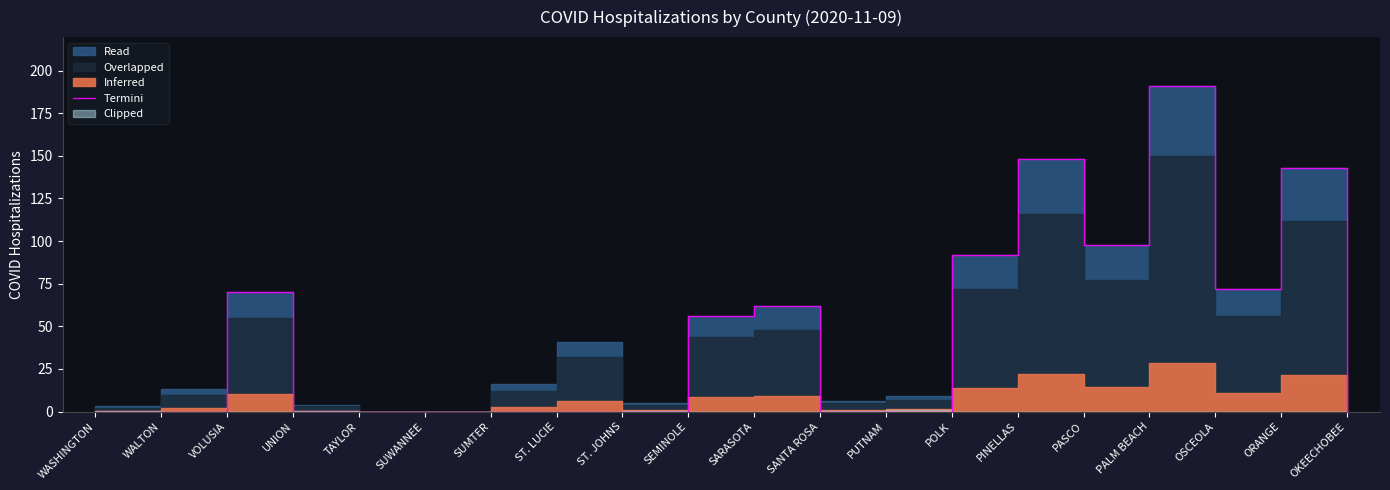

How many lines are shown in the chart?

1